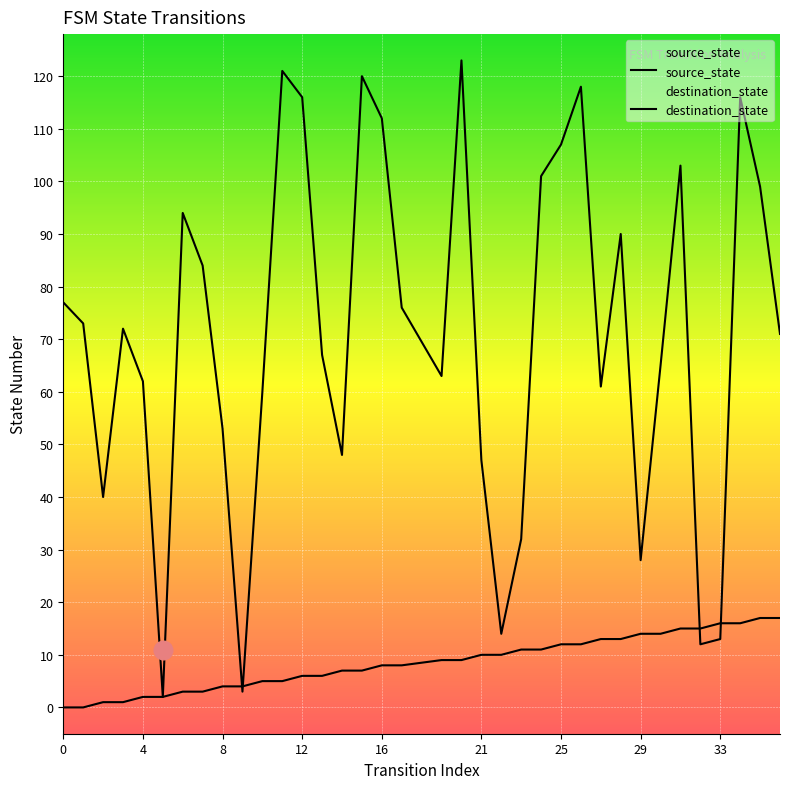

Which series has the largest total across all categories?

destination_state